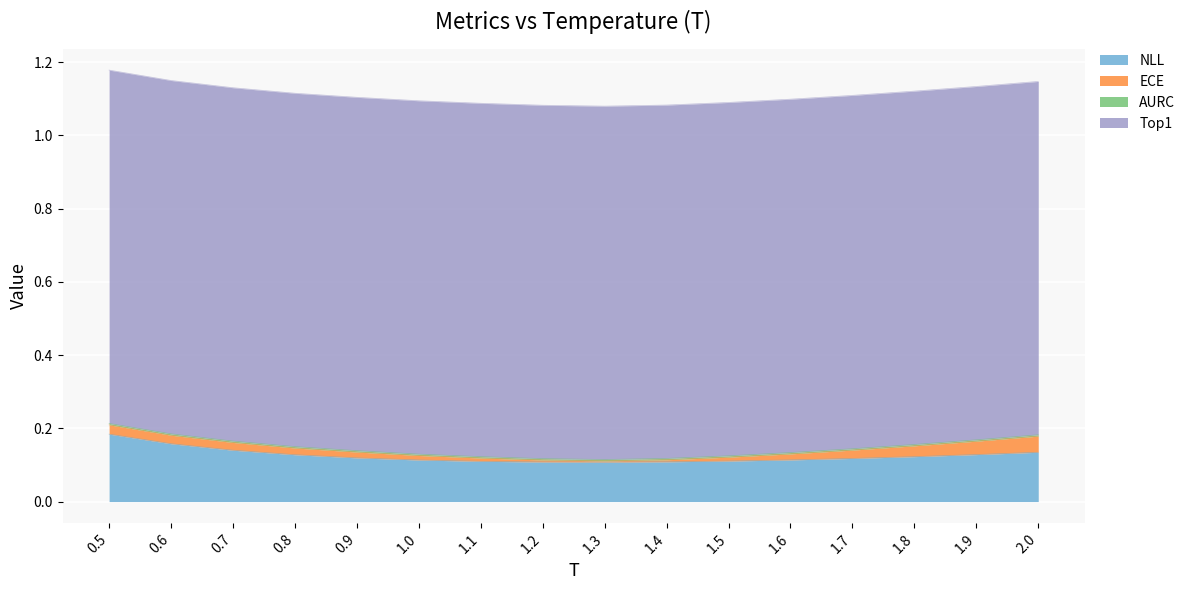

What is the value of the Top1 point at the 16th from the left?

1.0